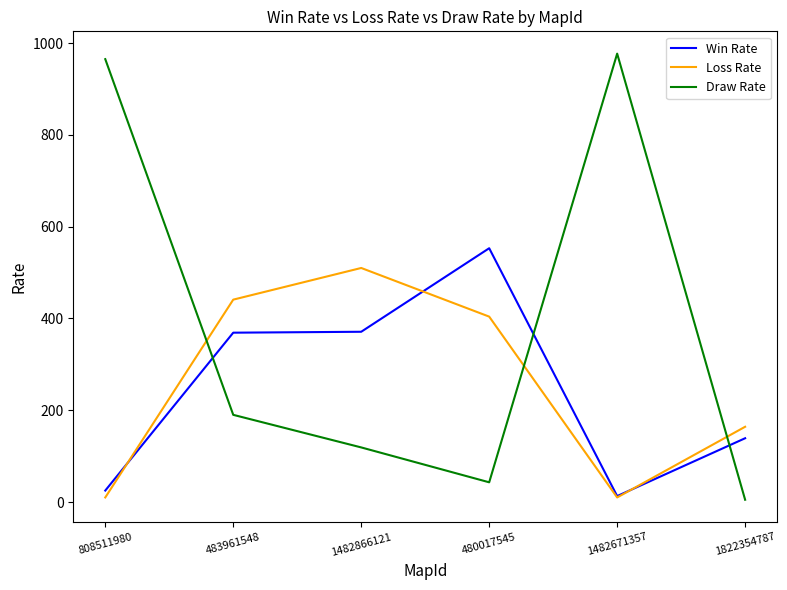

Which category has the lowest value in the Draw Rate series?

1822354787